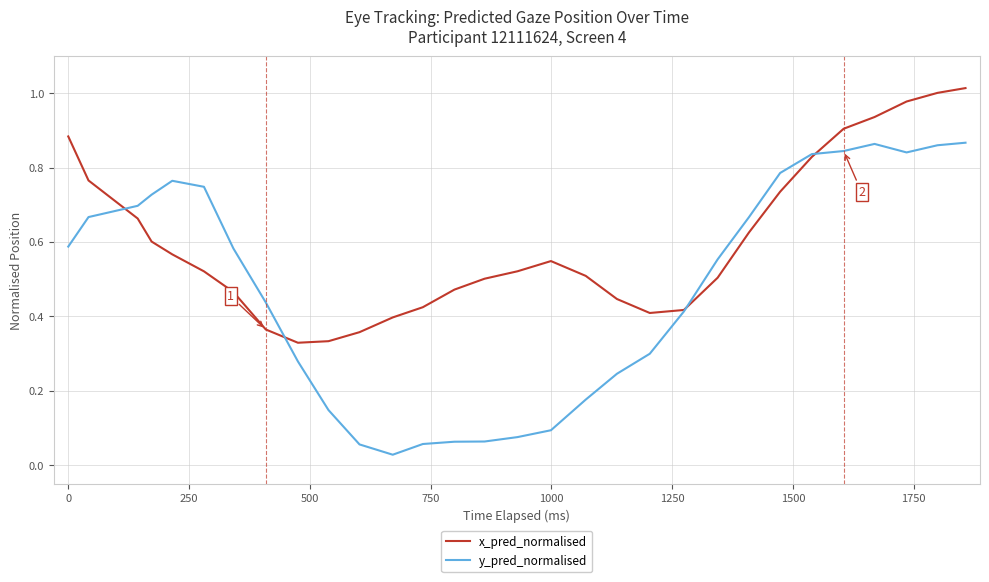

At how many categories does at least one series exceed 0?

30